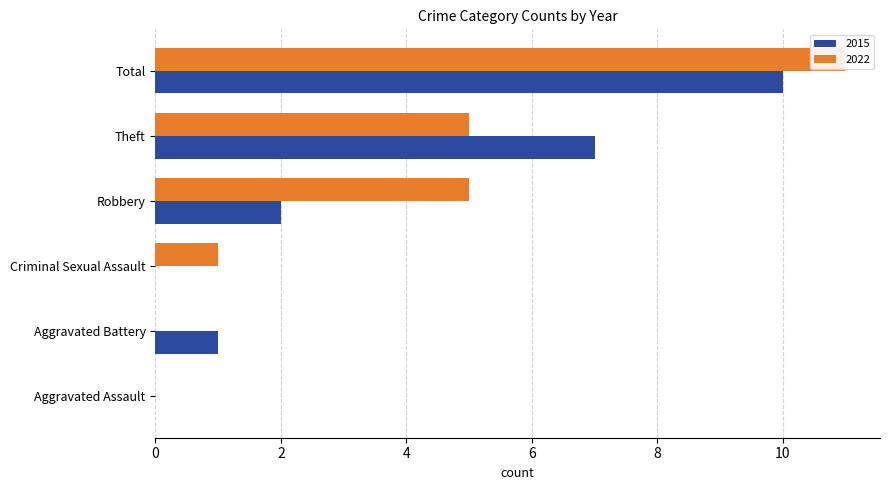

Is the value of 2015 at Criminal Sexual Assault greater than the value of 2022 at Robbery?

No